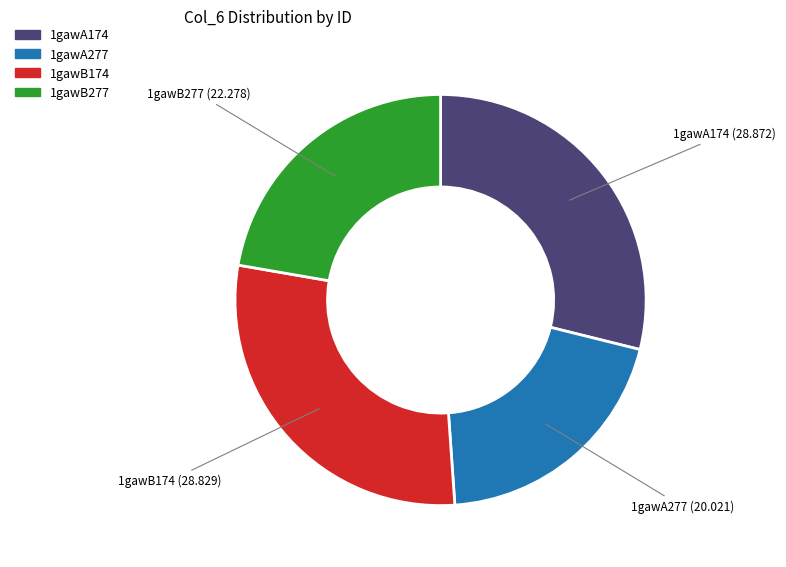

Combined, do 1gawA174 and 1gawB277 account for over 50%?

Yes